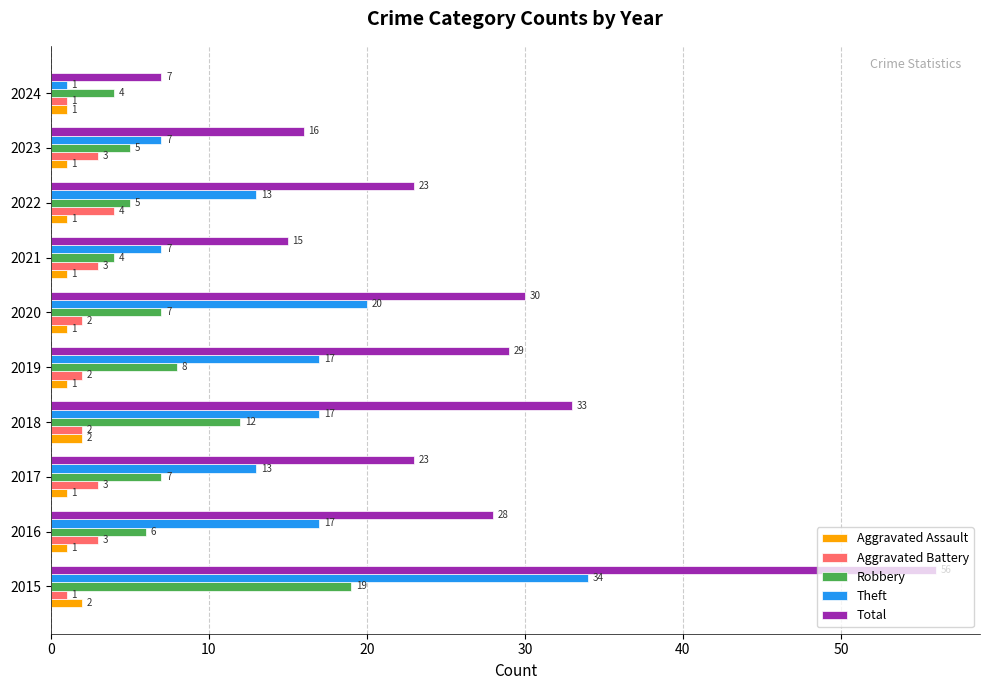

Rank the series by their maximum value, from lowest to highest.

Aggravated Assault, Aggravated Battery, Robbery, Theft, Total